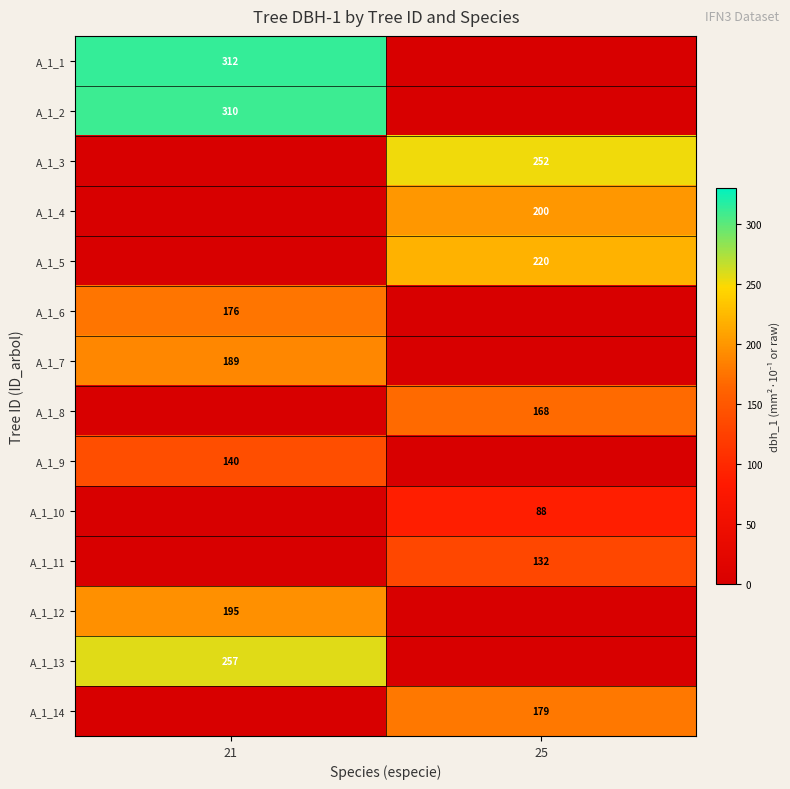

The A_1_12 series shows 88 at 21. True or false?

False